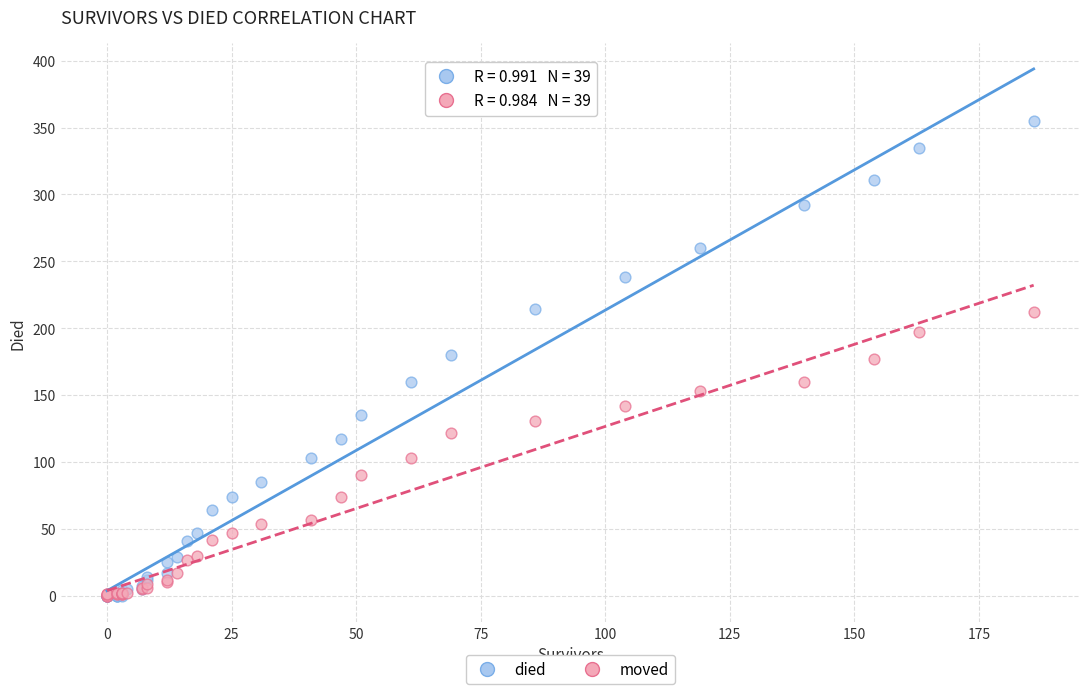

What are all the series names shown in the legend?

died, moved